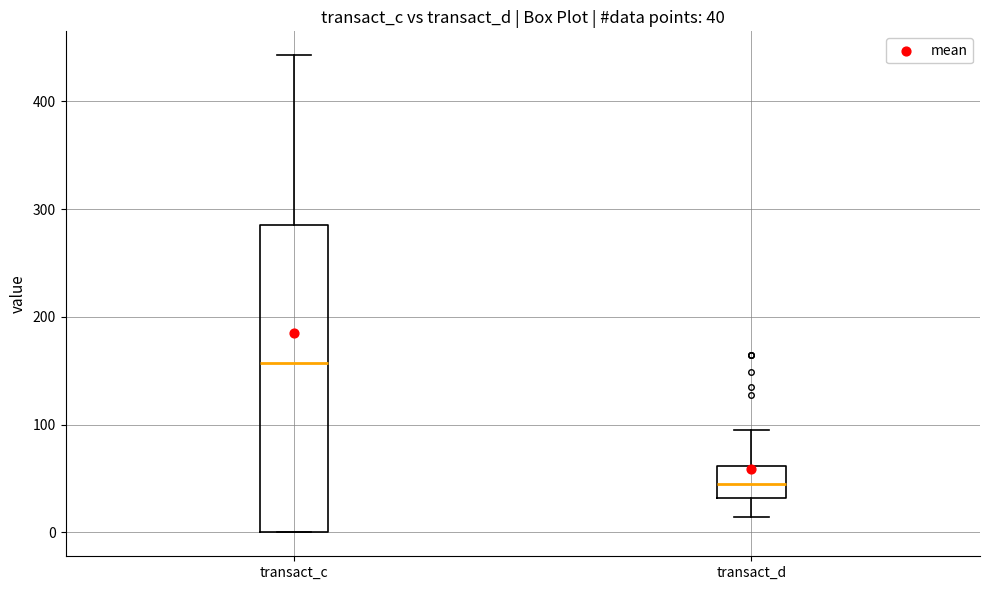

Which box has the highest median line?

transact_c